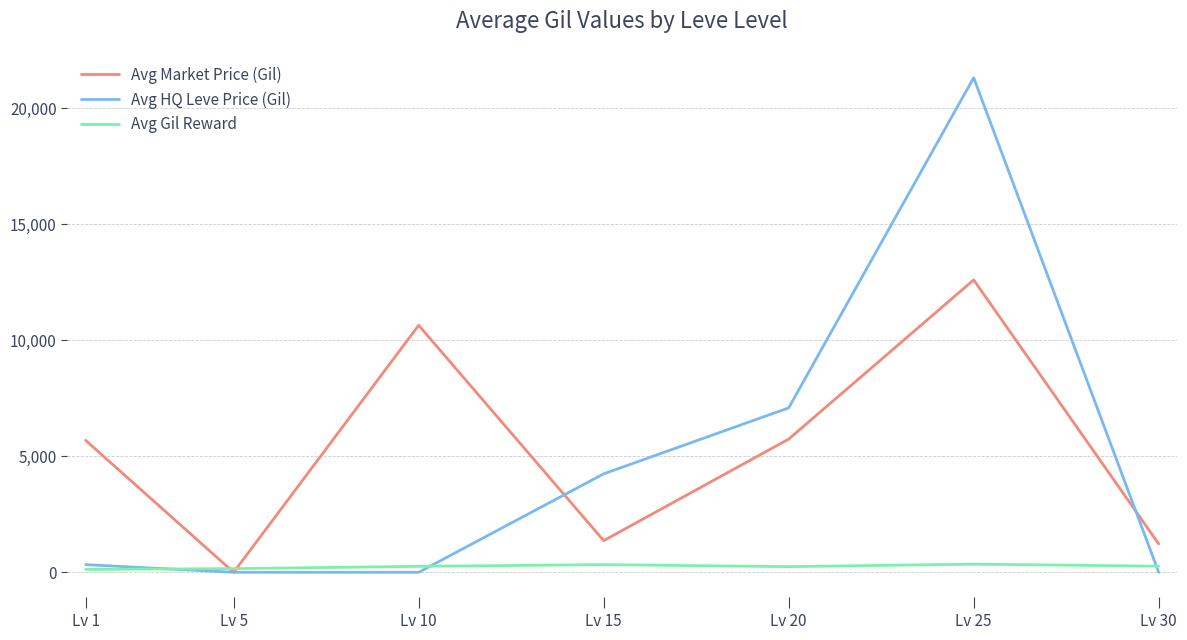

Rank the series at Lv 15 from highest to lowest value.

Avg HQ Leve Price (Gil), Avg Market Price (Gil), Avg Gil Reward